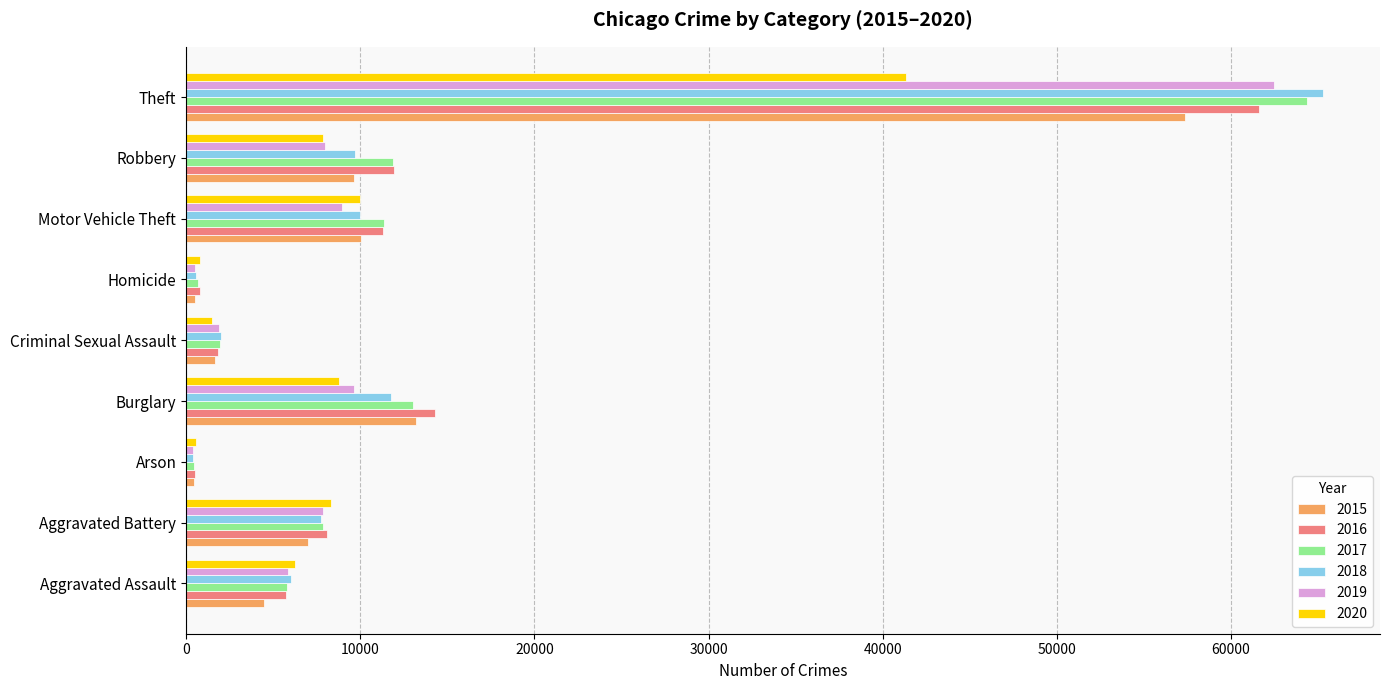

Is it true that 2019 equals 9638 at Burglary?

True